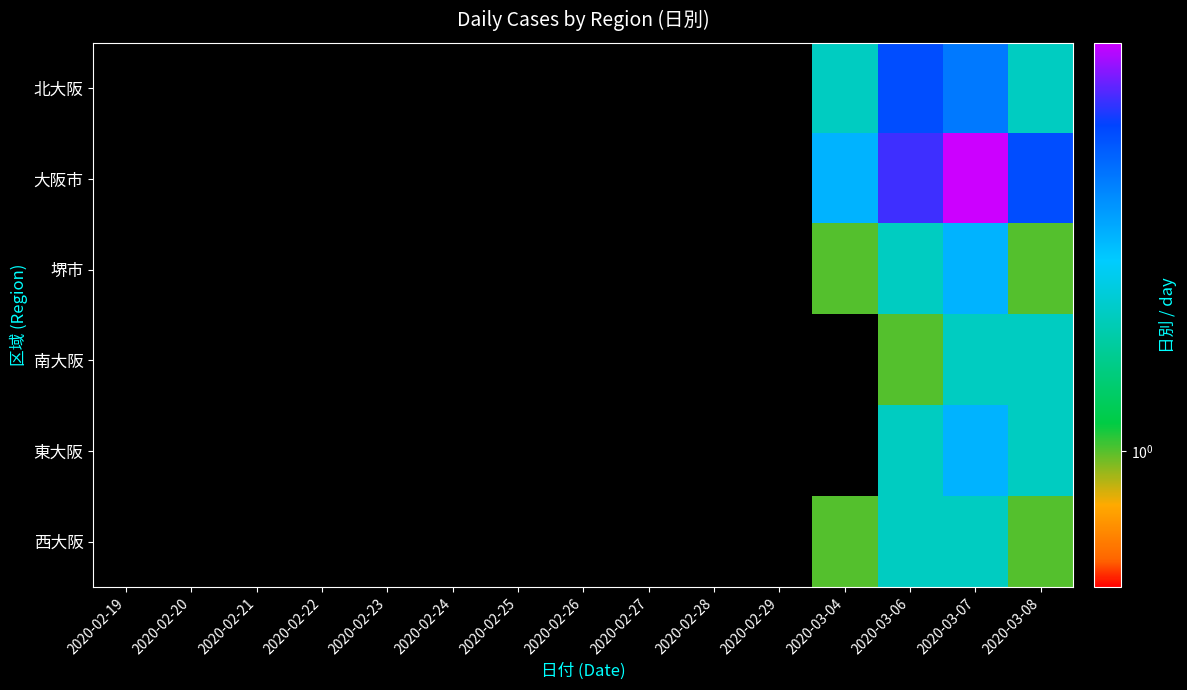

Which series has the largest total across all categories?

大阪市